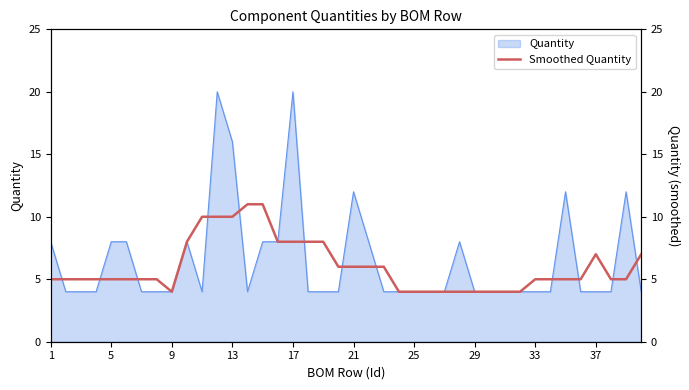

What is the highest value of the Quantity series?

20